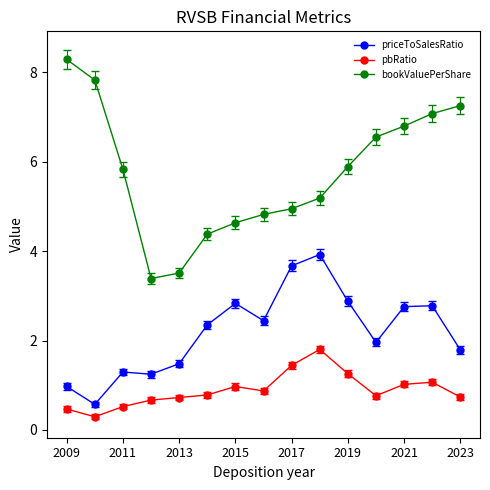

What is the difference between the maximum and second lowest values in the bookValuePerShare series?

4.8